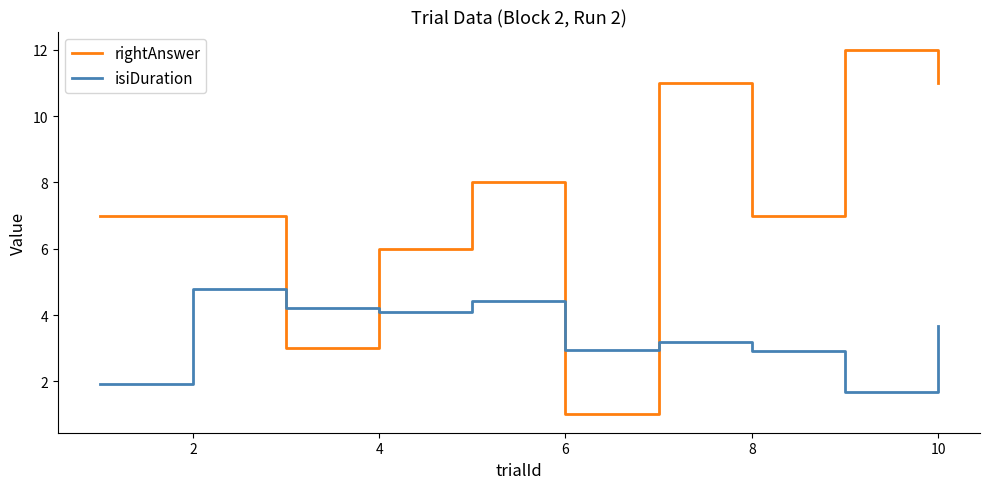

What is the greatest value displayed?

12.0